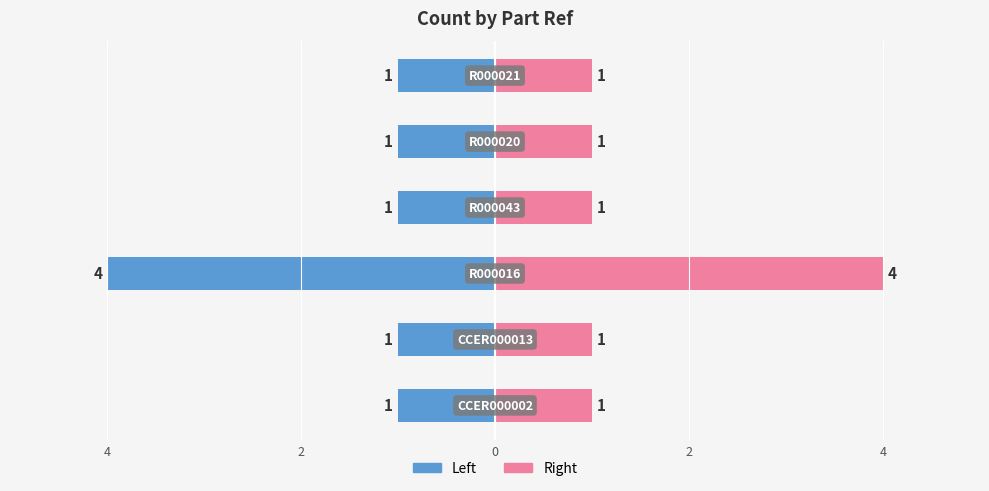

Between 4 and 0, which series saw the biggest shift?

Count (Left)